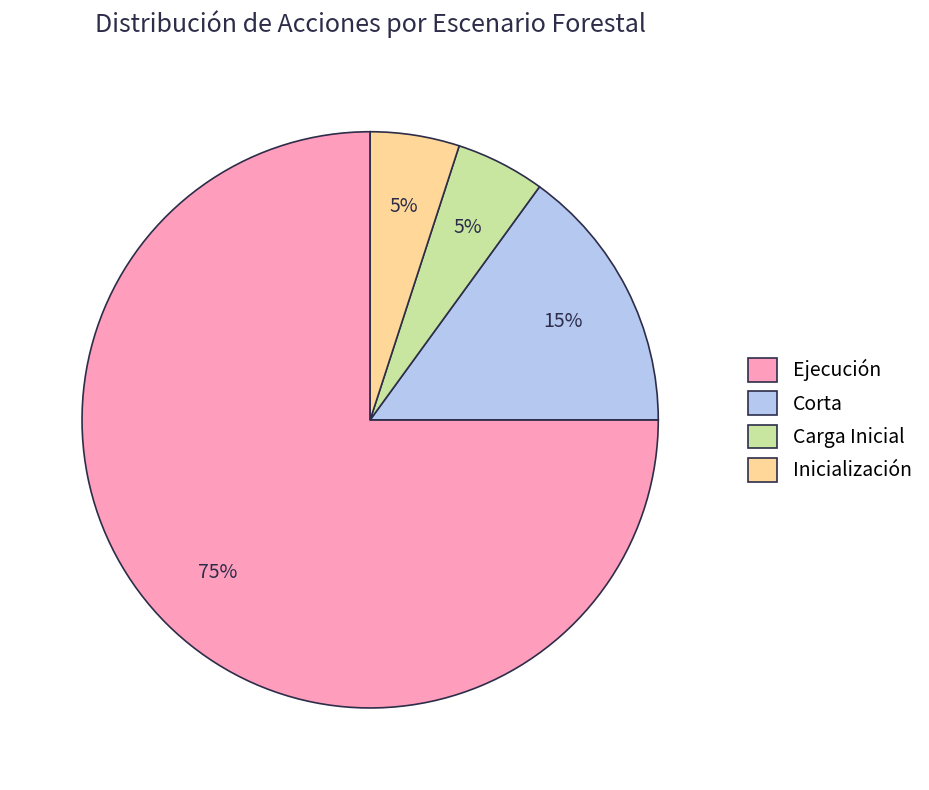

To the nearest percent, what is the combined percentage of Corta and Ejecución?

90%